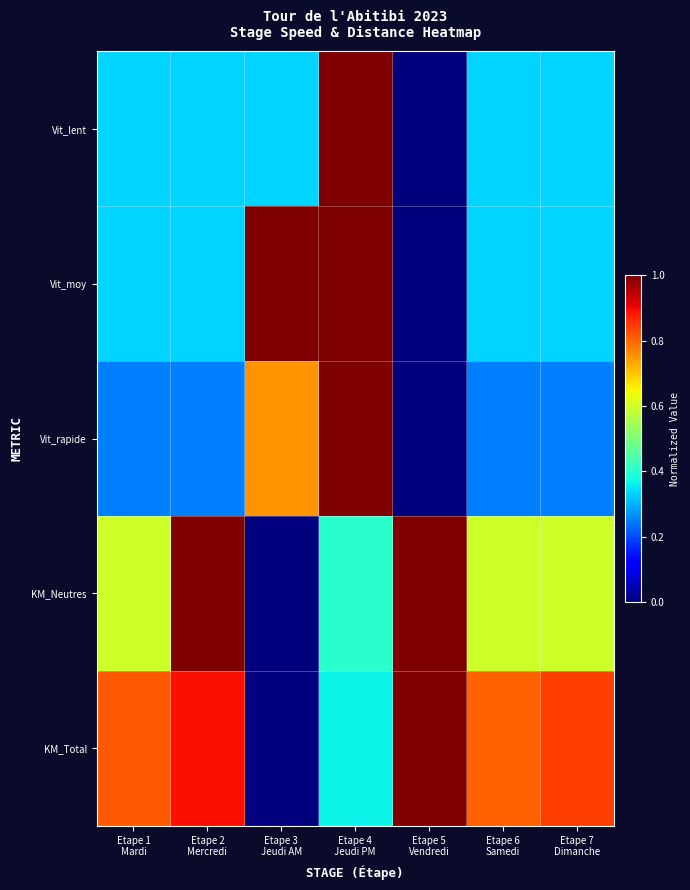

How many distinct data groups are displayed?

5